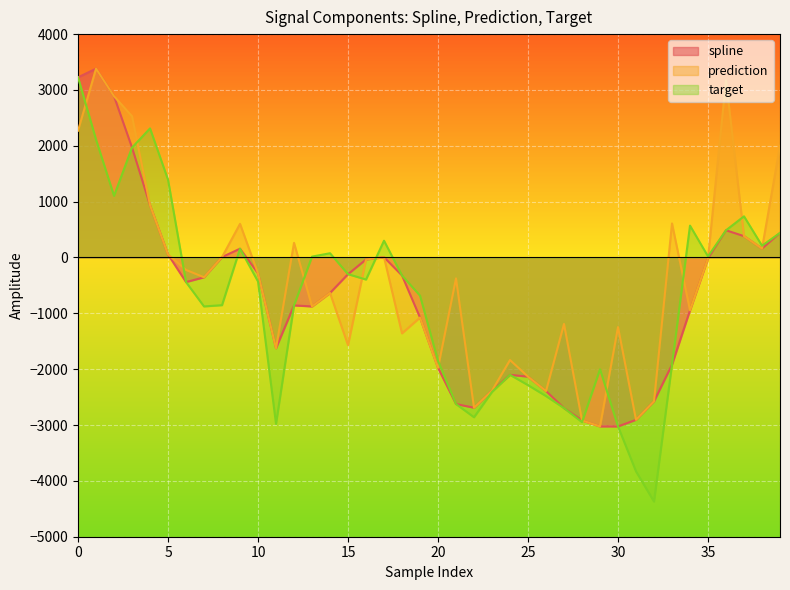

How many values in the target series exceed -430?

19